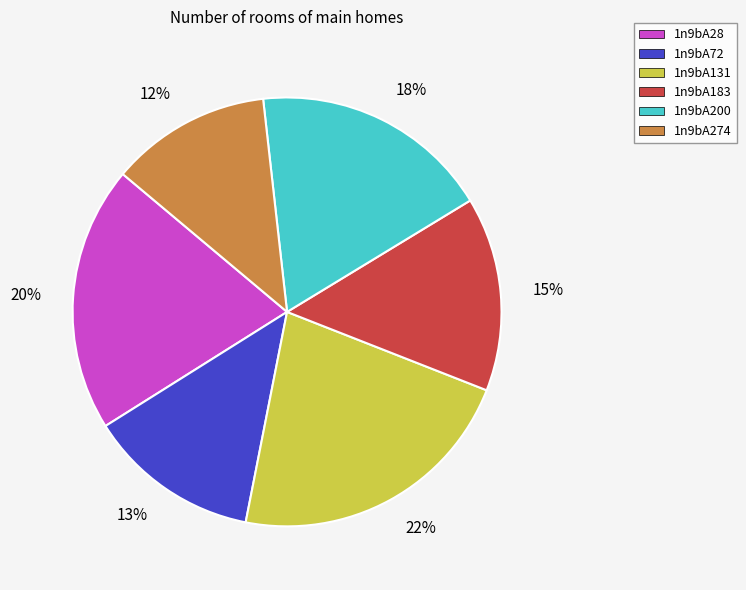

Which category has the smallest portion of the pie?

1n9bA274